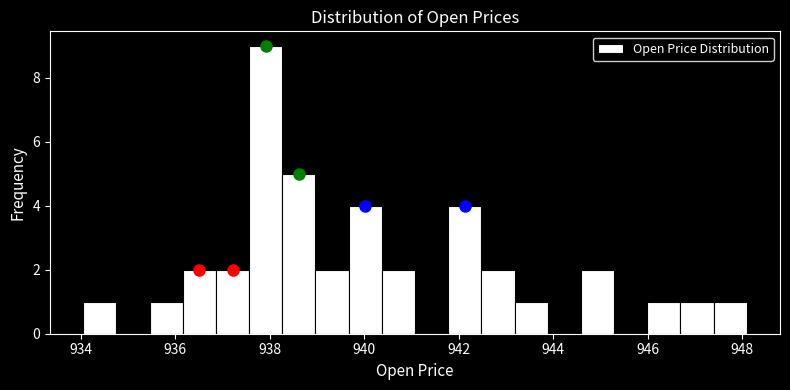

Read against the x-axis, roughly where is the centre of the tallest bar?

938.0